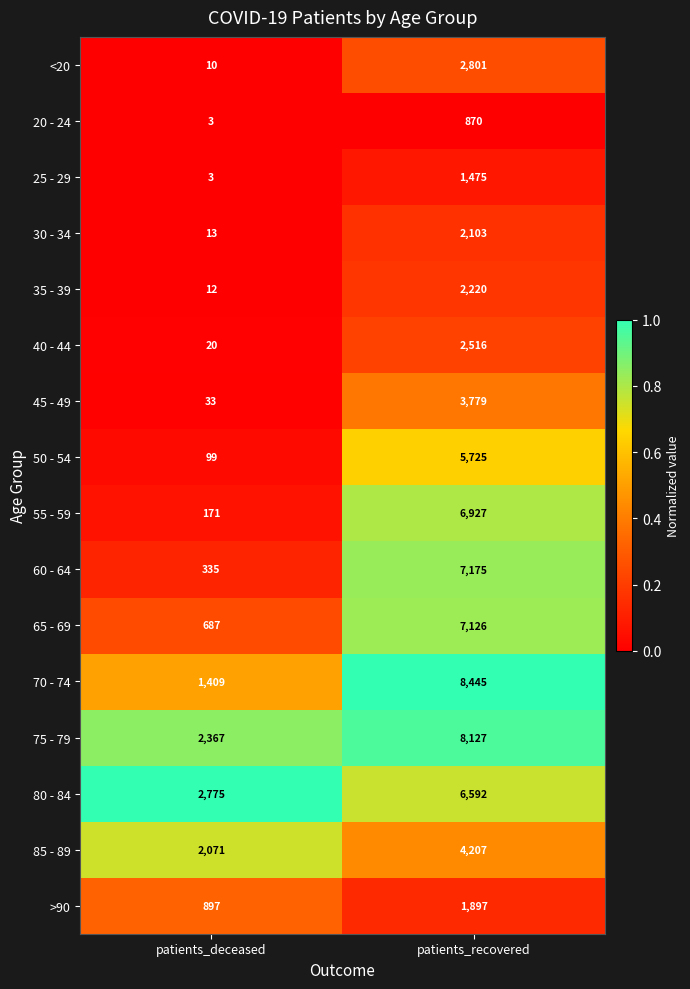

Rank the series by their maximum value, from highest to lowest.

70 - 74, 75 - 79, 60 - 64, 65 - 69, 55 - 59, 80 - 84, 50 - 54, 85 - 89, 45 - 49, <20, 40 - 44, 35 - 39, 30 - 34, >90, 25 - 29, 20 - 24